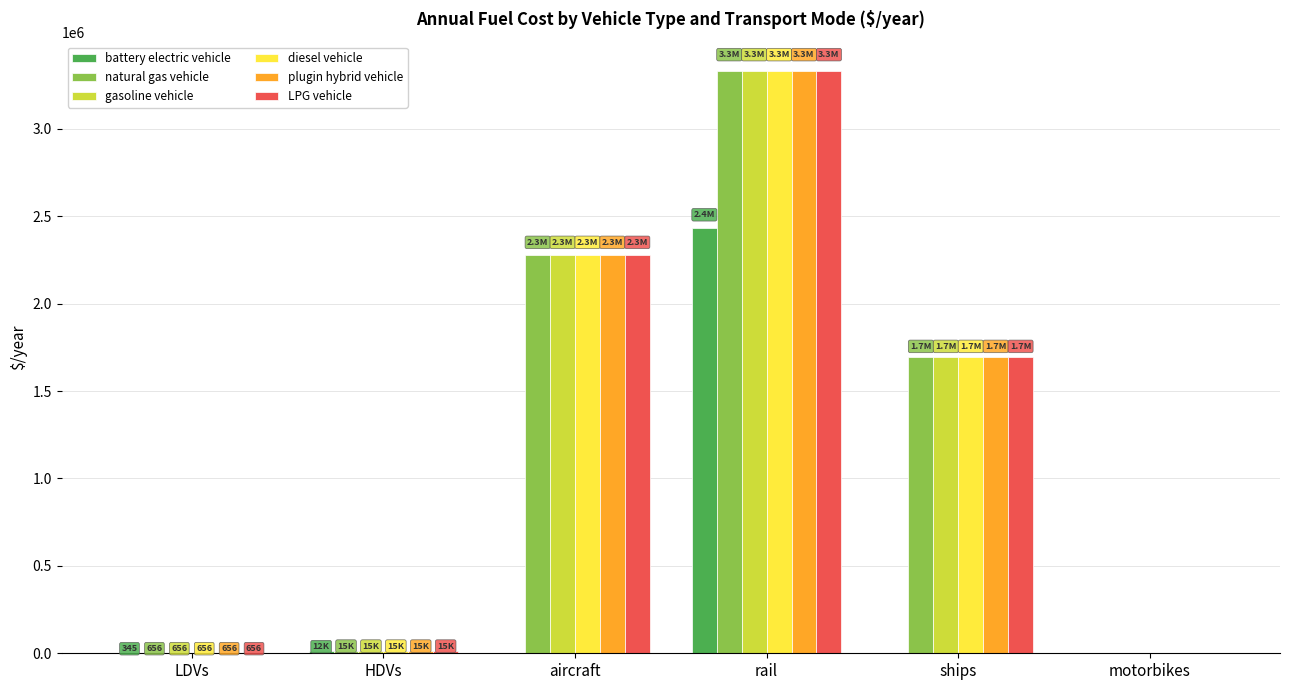

The value of diesel vehicle at ships is 2539238.7. True or false?

False